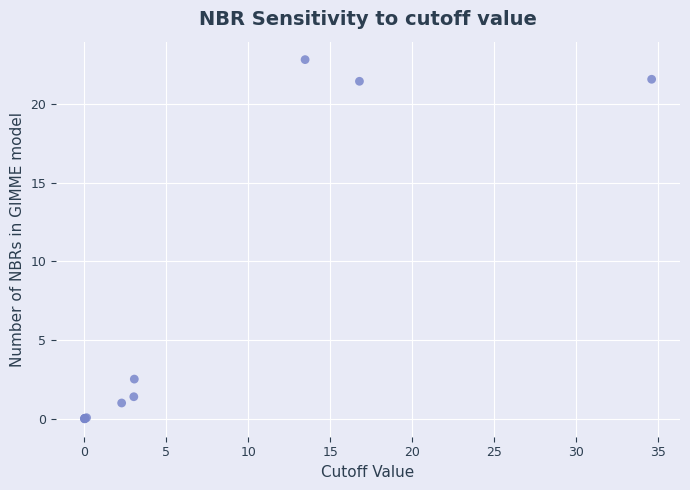

What Y value in the scatter plot is closest to 11?

2.5